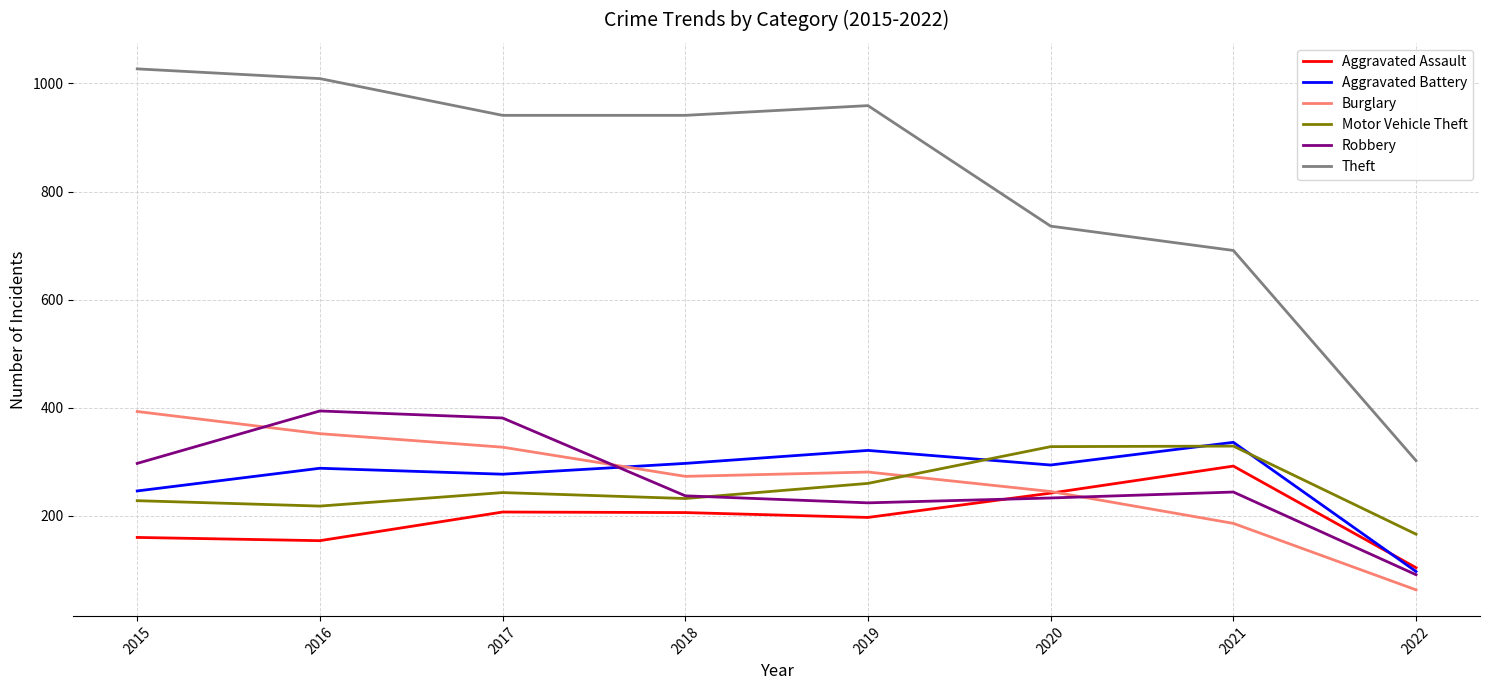

Rank the series at 2019 from lowest to highest value.

Aggravated Assault, Robbery, Motor Vehicle Theft, Burglary, Aggravated Battery, Theft